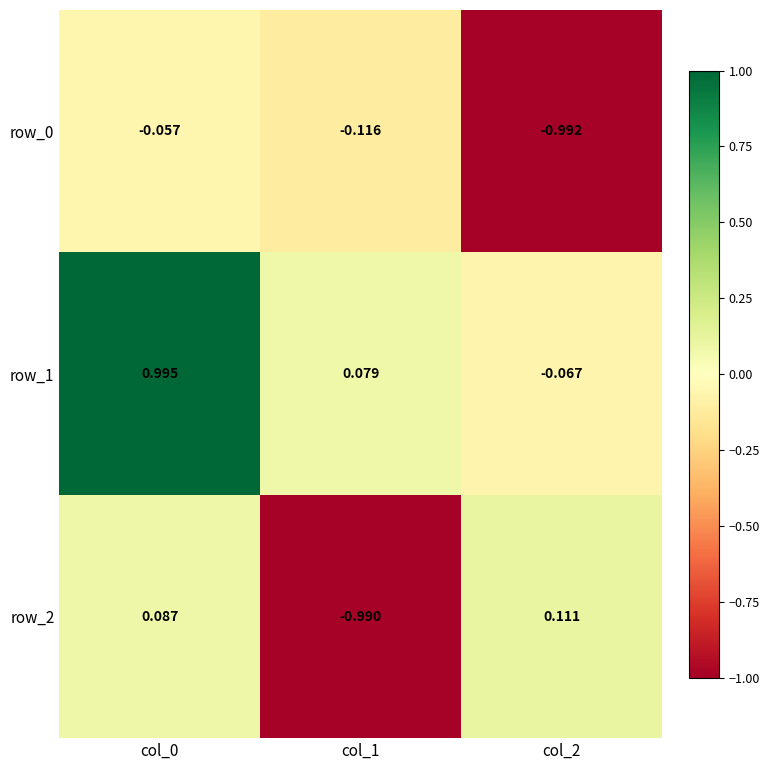

At col_1, list the series in order from smallest to largest.

row_2, row_0, row_1